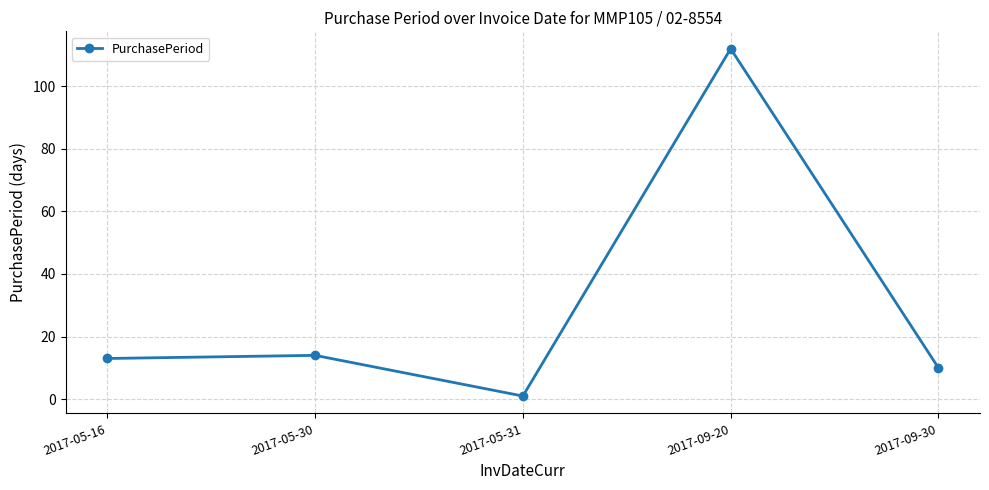

Reading right to left, what are all the values shown in this chart?

2017-09-30=10	2017-09-20=112	2017-05-31=1	2017-05-30=14	2017-05-16=13